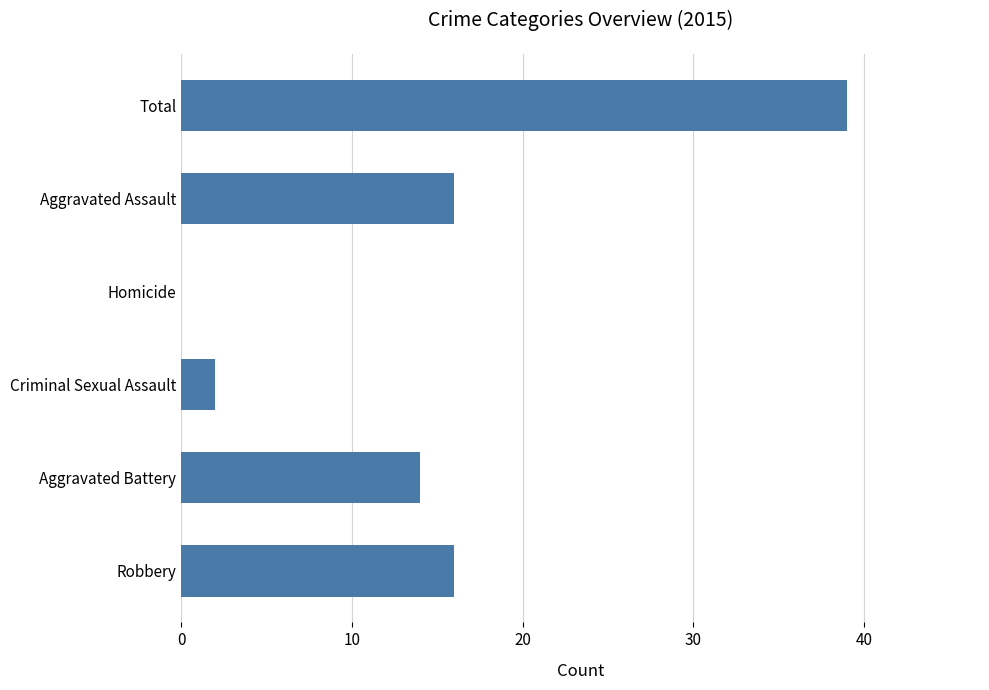

What is the sum of the values at Aggravated Assault and Aggravated Battery?

30